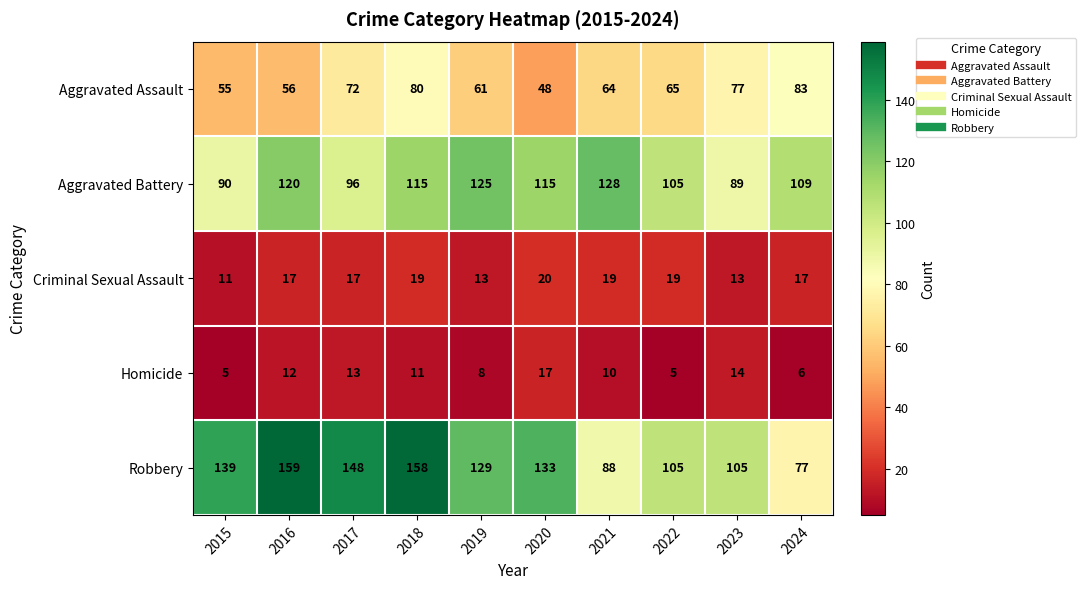

True or false: Homicide has a value of 12 at 2016.

True